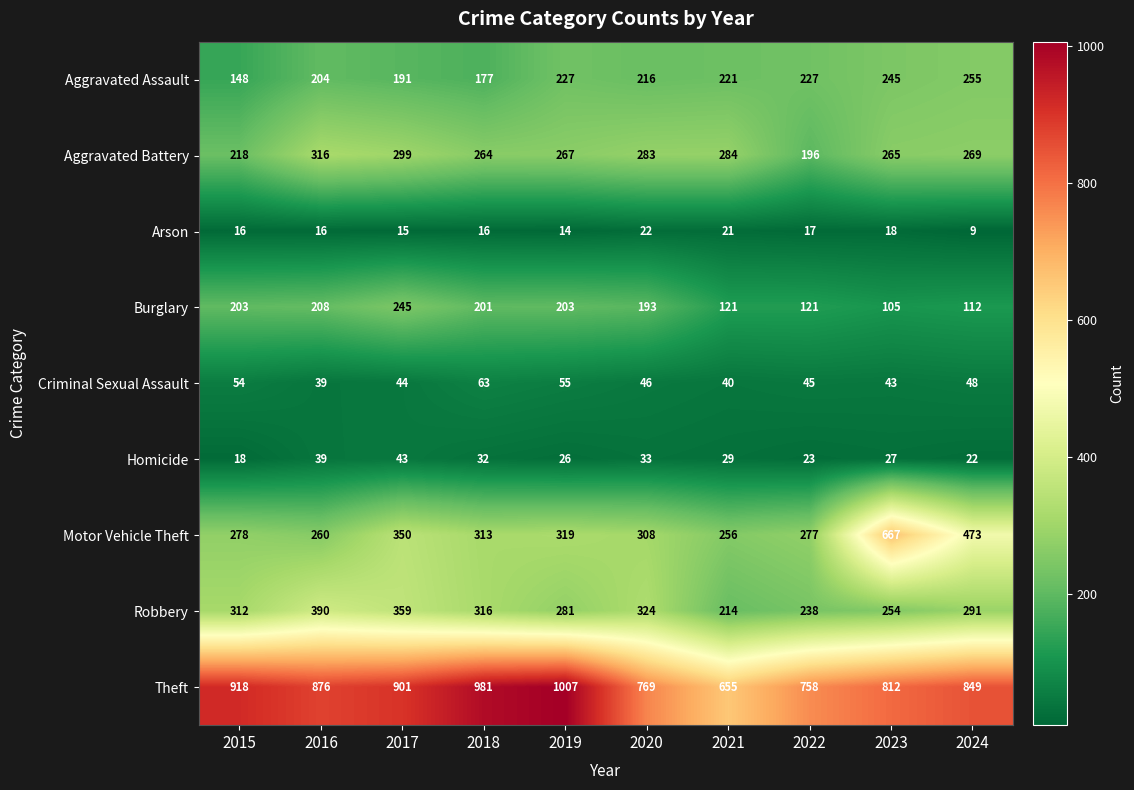

At 2015, list the series in order from smallest to largest.

Arson, Homicide, Criminal Sexual Assault, Aggravated Assault, Burglary, Aggravated Battery, Motor Vehicle Theft, Robbery, Theft